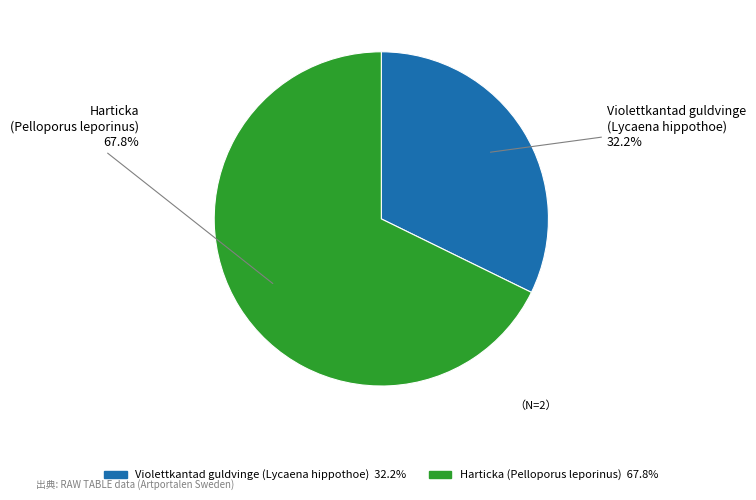

Which has a higher value, Harticka (Pelloporus leporinus) or Violettkantad guldvinge (Lycaena hippothoe)?

Harticka (Pelloporus leporinus)